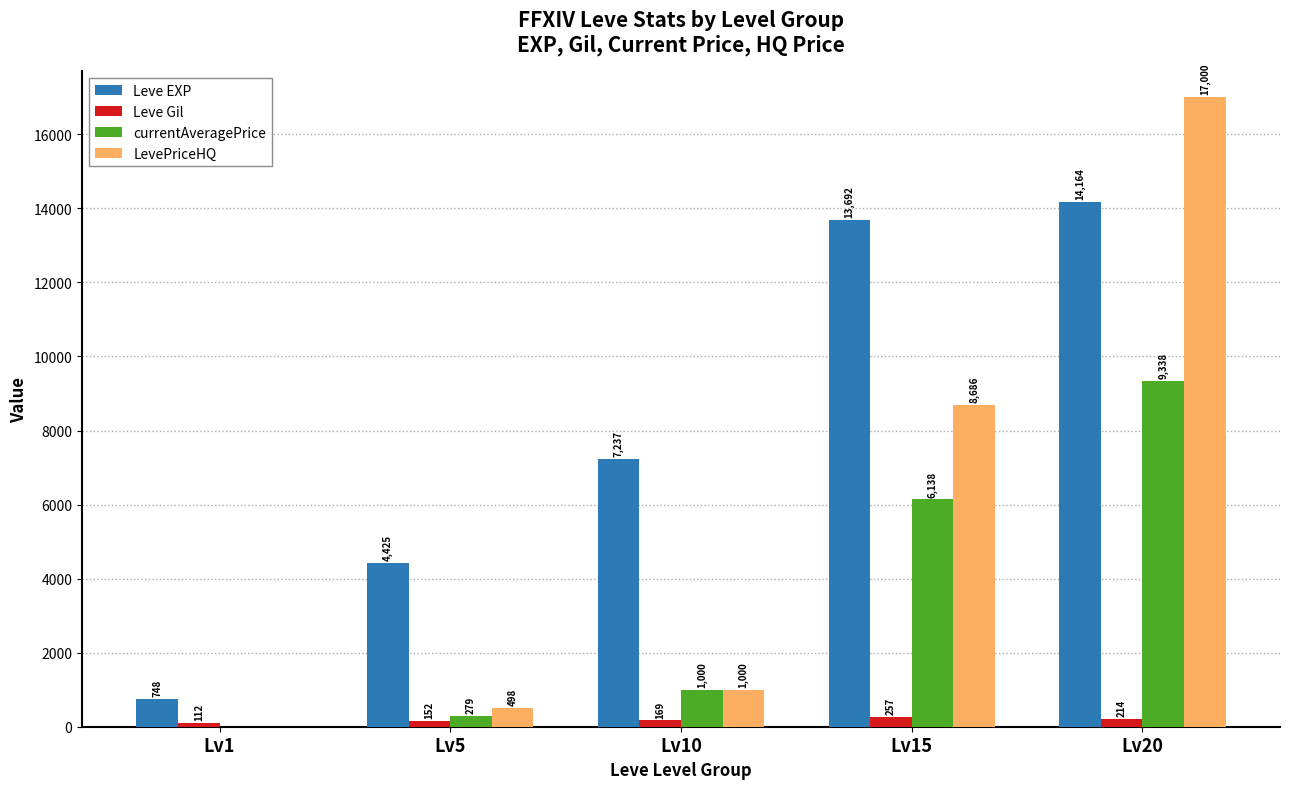

Where is Leve EXP nearest to the value 7456?

Lv10